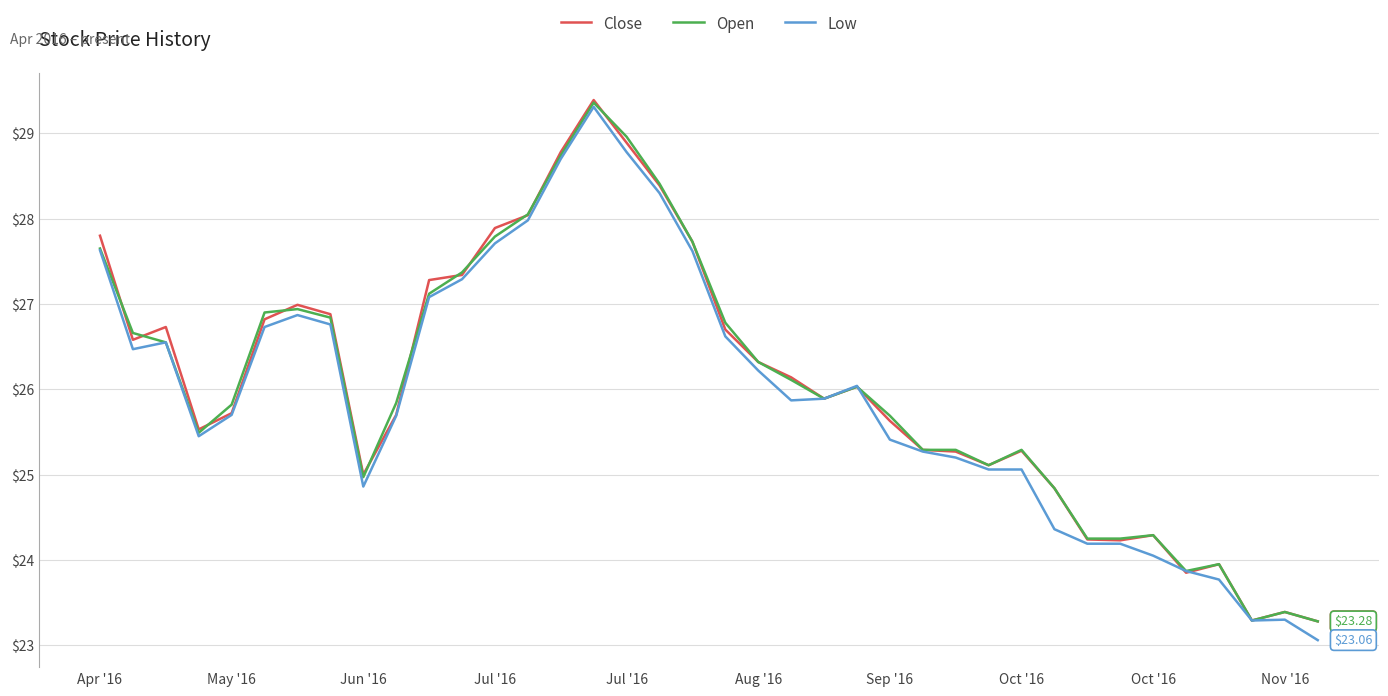

What is the minimum value for Low?

23.1